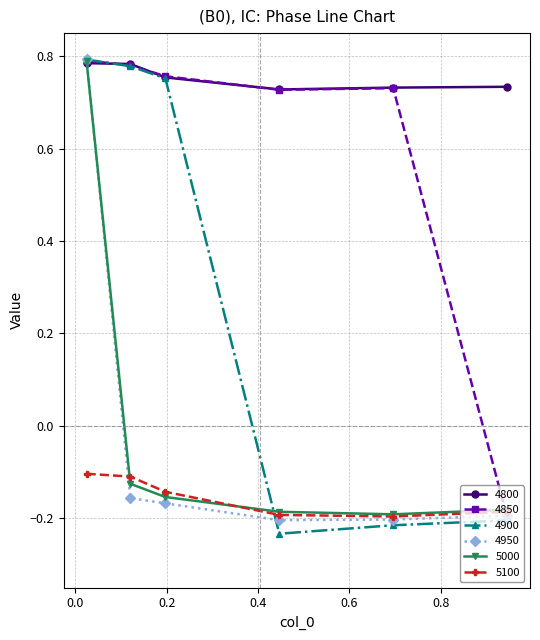

How many interior local valleys does the 4800 series have?

1